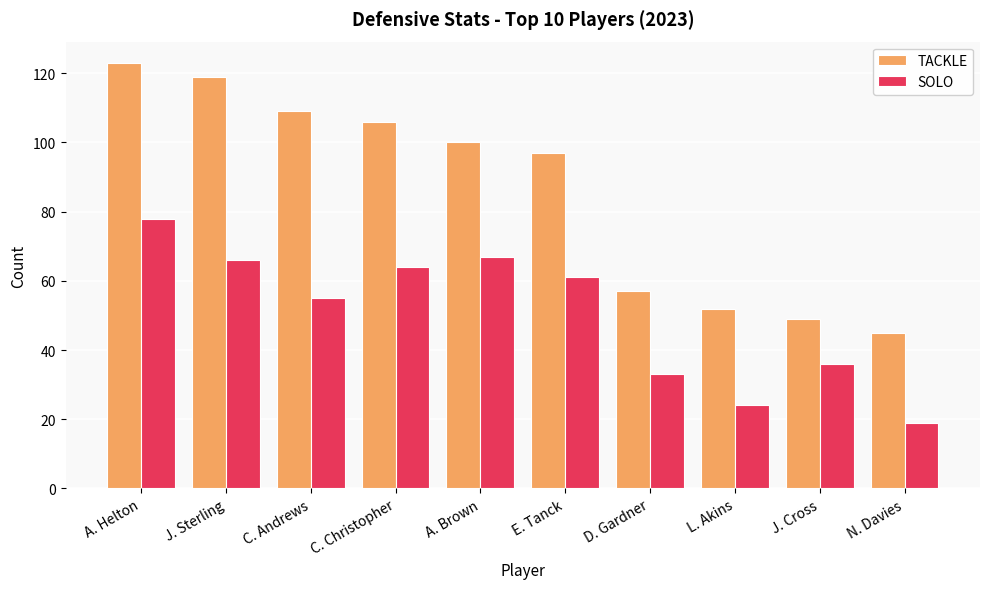

Reading right to left, what are all the values shown in this chart?

TACKLE: N. Davies=45	J. Cross=49	L. Akins=52	D. Gardner=57	E. Tanck=97	A. Brown=100	C. Christopher=106	C. Andrews=109	J. Sterling=119	A. Helton=123
SOLO: N. Davies=19	J. Cross=36	L. Akins=24	D. Gardner=33	E. Tanck=61	A. Brown=67	C. Christopher=64	C. Andrews=55	J. Sterling=66	A. Helton=78